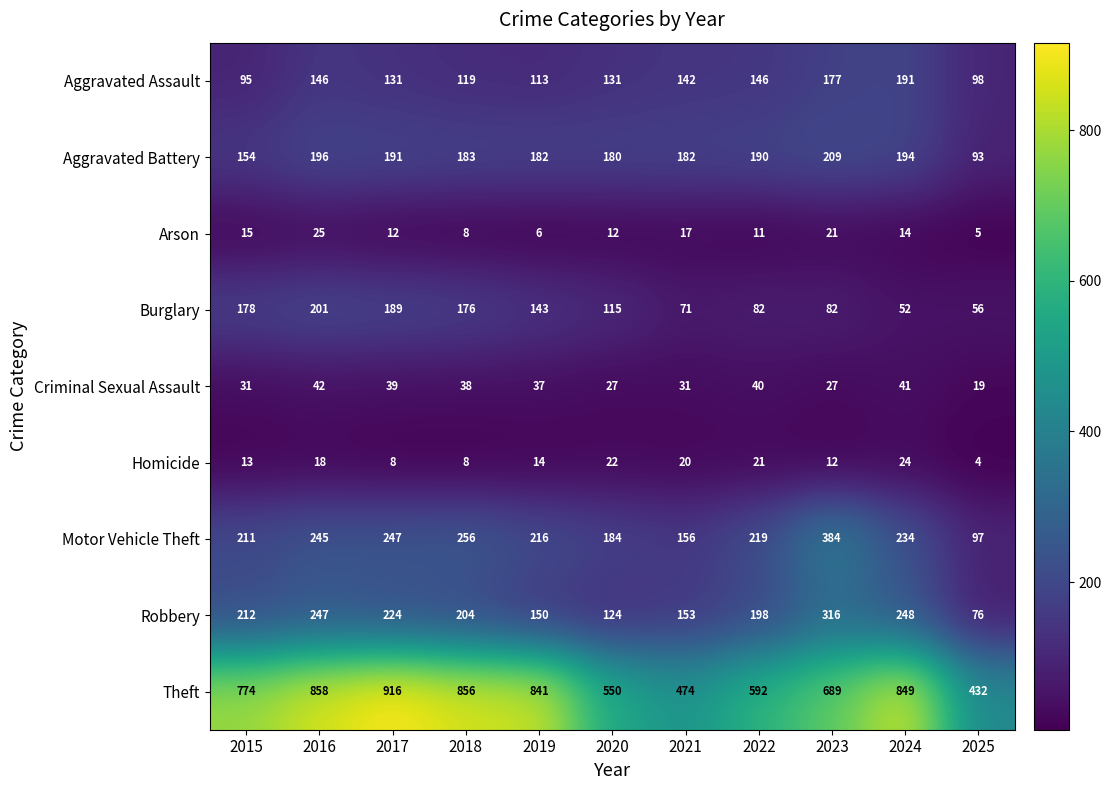

How many data points in Aggravated Assault are less than 131?

4